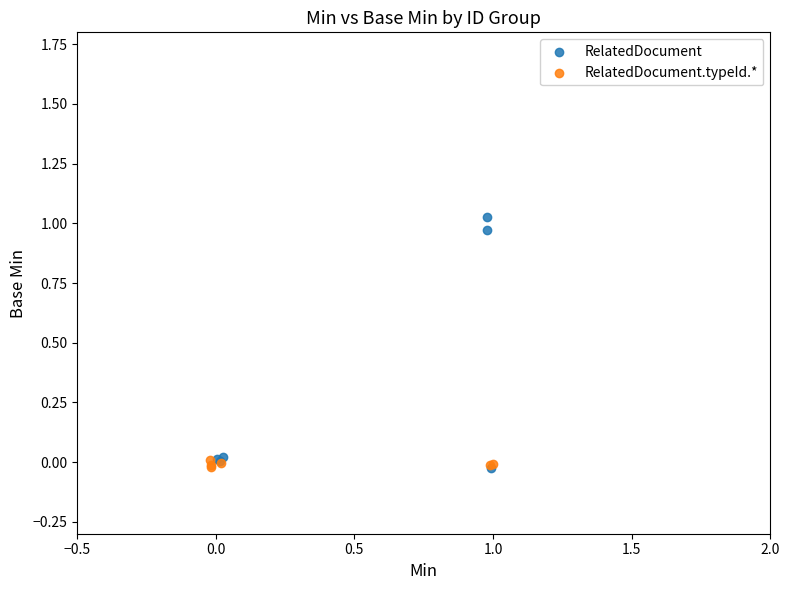

Which series has the widest spread of Y values?

RelatedDocument